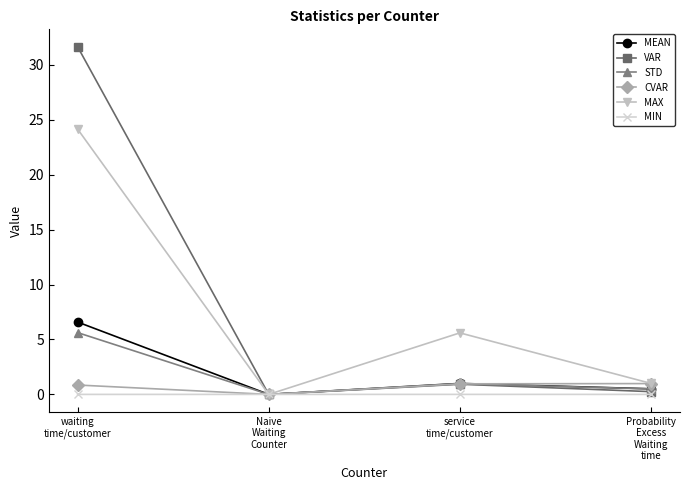

What is the label of the 4th point from the left?

Probability
Excess
Waiting
time